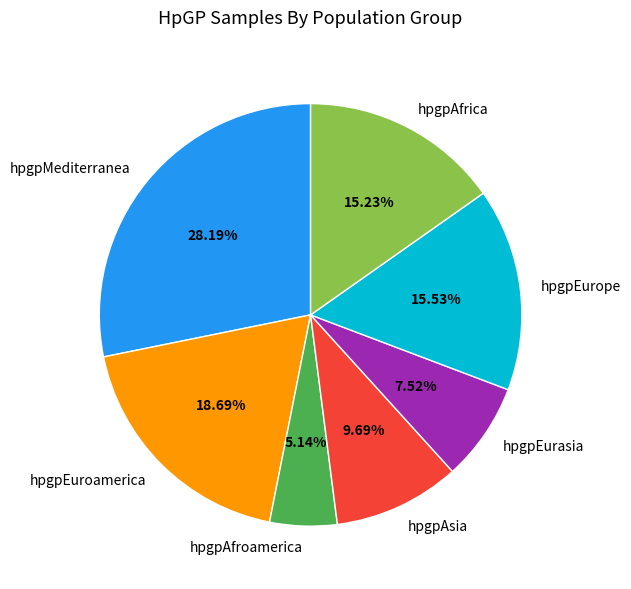

What is the smallest slice in the pie chart?

hpgpAfroamerica